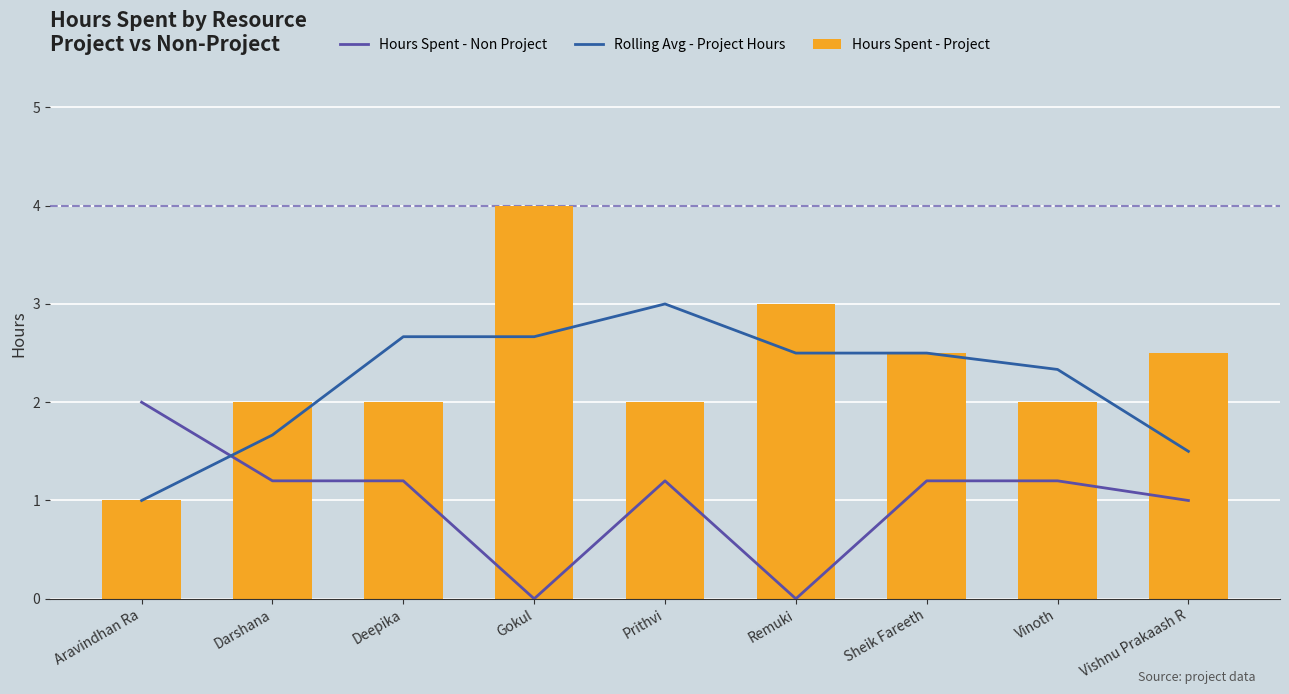

What is the sum of all Hours Spent - Project values?

21.0